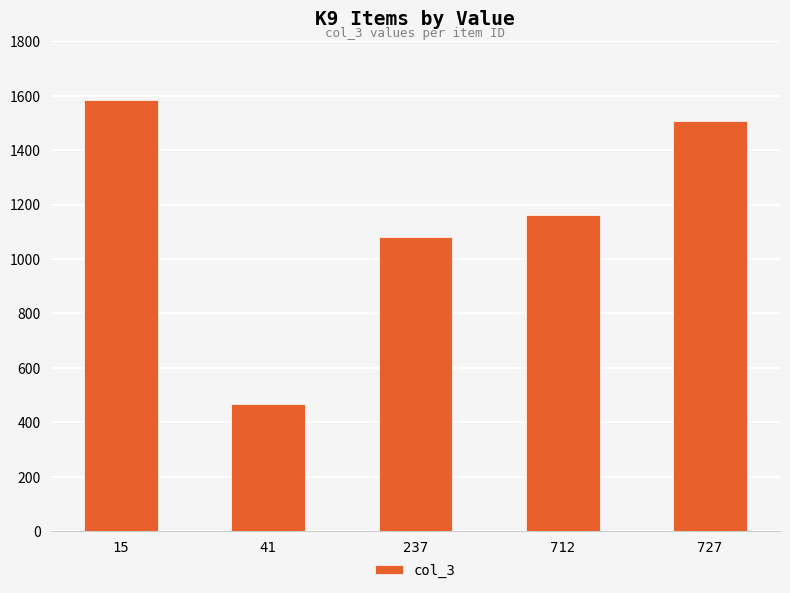

Which category has the highest value across all series?

15